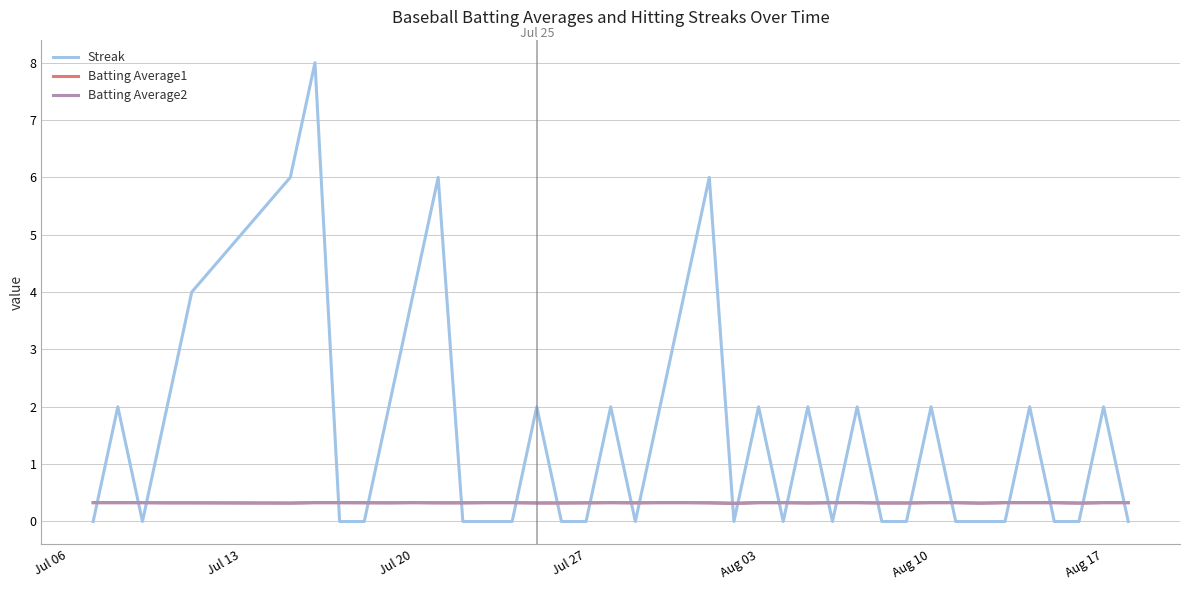

Reading right to left, what are all the values shown in this chart?

Streak: 0.0	2.0	0.0	0.0	2.0	0.0	0.0	0.0	2.0	0.0	0.0	2.0	0.0	2.0	0.0	2.0	0.0	6.0	4.0	2.0	0.0	2.0	0.0	0.0	2.0	0.0	0.0	0.0	6.0	4.0	2.0	0.0	0.0	8.0	6.0	4.0	2.0	0.0	2.0	0.0
Batting Average1: 0.3	0.3	0.3	0.3	0.3	0.3	0.3	0.3	0.3	0.3	0.3	0.3	0.3	0.3	0.3	0.3	0.3	0.3	0.3	0.3	0.3	0.3	0.3	0.3	0.3	0.3	0.3	0.3	0.3	0.3	0.3	0.3	0.3	0.3	0.3	0.3	0.3	0.3	0.3	0.3
Batting Average2: 0.3	0.3	0.3	0.3	0.3	0.3	0.3	0.3	0.3	0.3	0.3	0.3	0.3	0.3	0.3	0.3	0.3	0.3	0.3	0.3	0.3	0.3	0.3	0.3	0.3	0.3	0.3	0.3	0.3	0.3	0.3	0.3	0.3	0.3	0.3	0.3	0.3	0.3	0.3	0.3